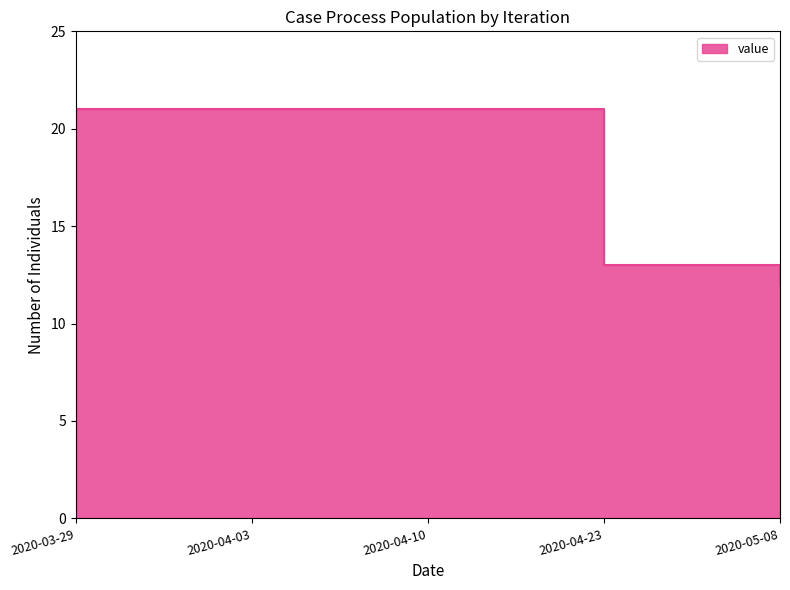

Rank the categories by value from lowest to highest.

2020-05-08, 2020-04-23, 2020-03-29, 2020-04-03, 2020-04-10